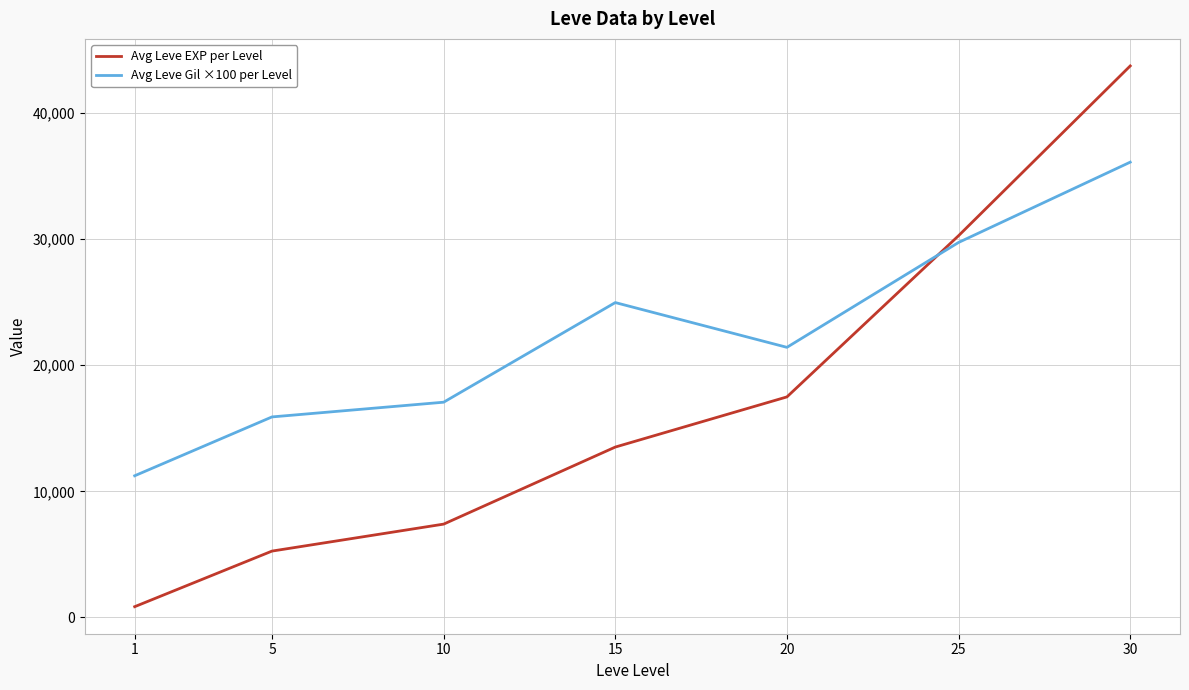

True or false: Avg Leve EXP per Level has more than 1 interior local peaks.

False